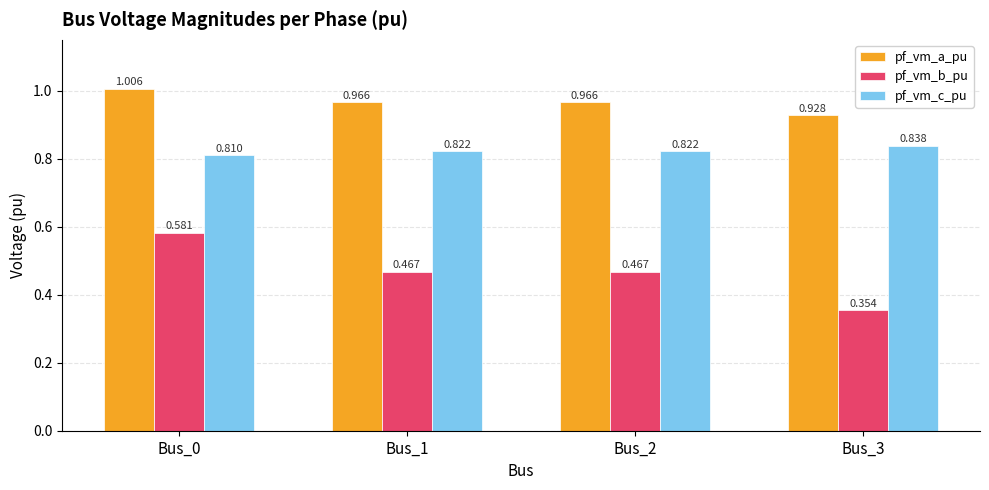

Are the bars horizontal?

No